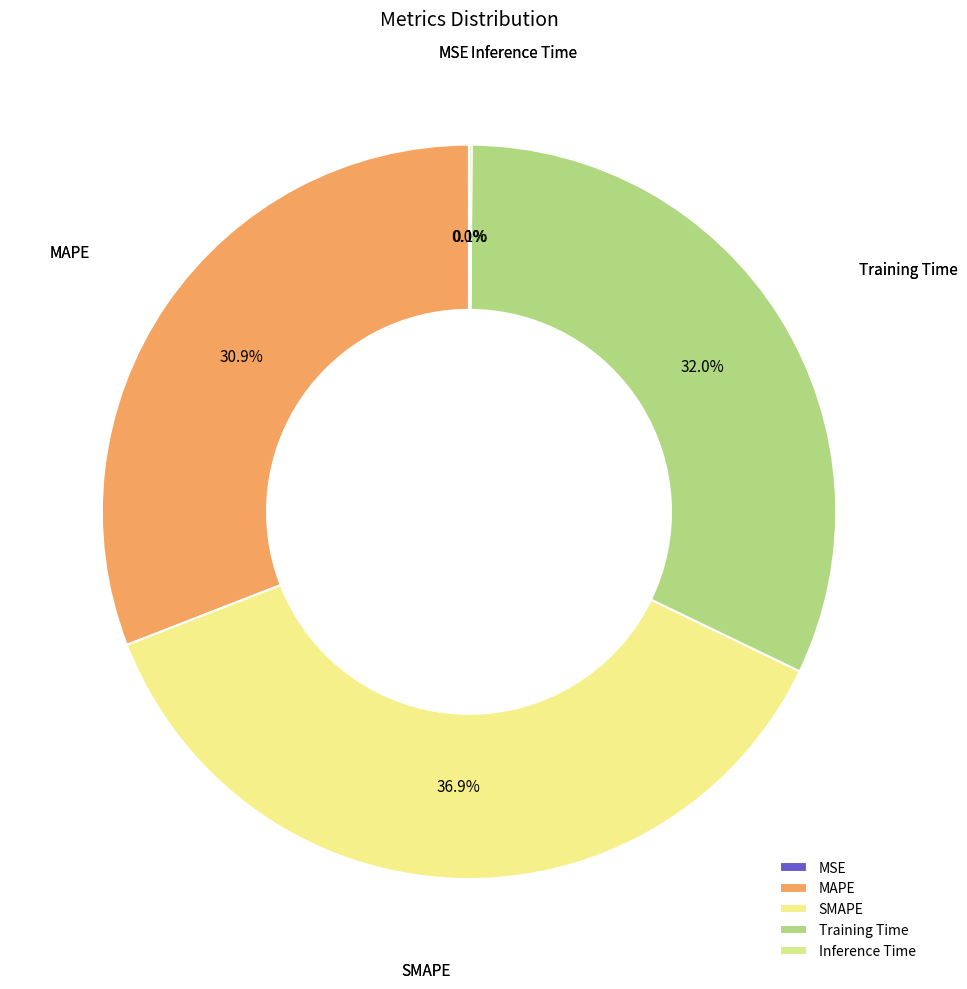

To the nearest percent, what percentage of the pie is SMAPE?

37%